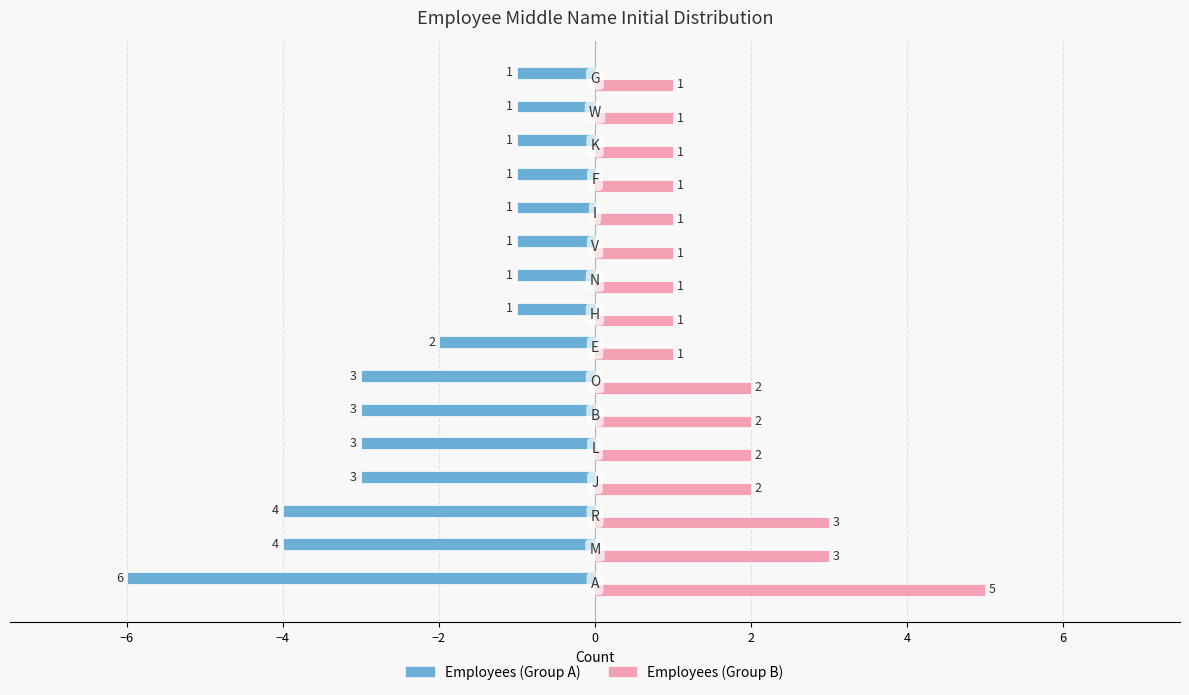

What is the average value of the Employees (Group A) series?

-2